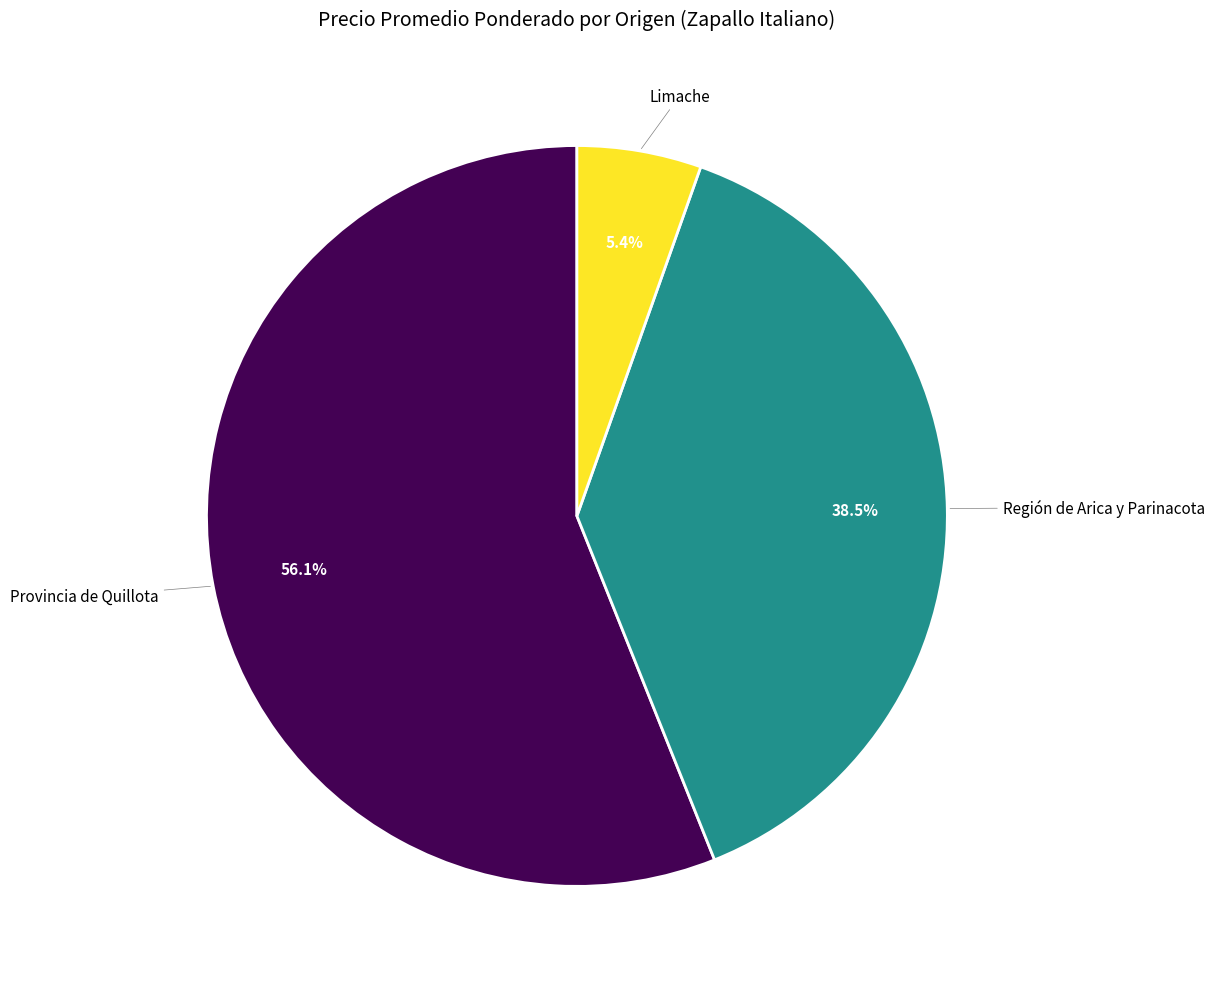

Which has a higher value, Limache or Provincia de Quillota?

Provincia de Quillota